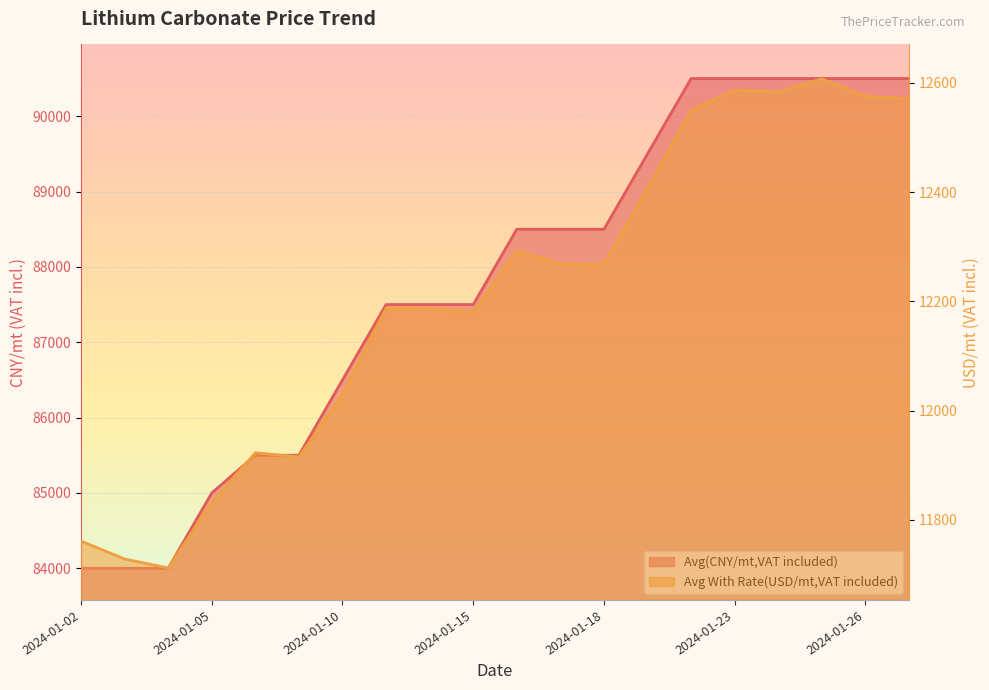

What value does the Avg(CNY/mt,VAT included) series have at 2024-01-12?

87500.0